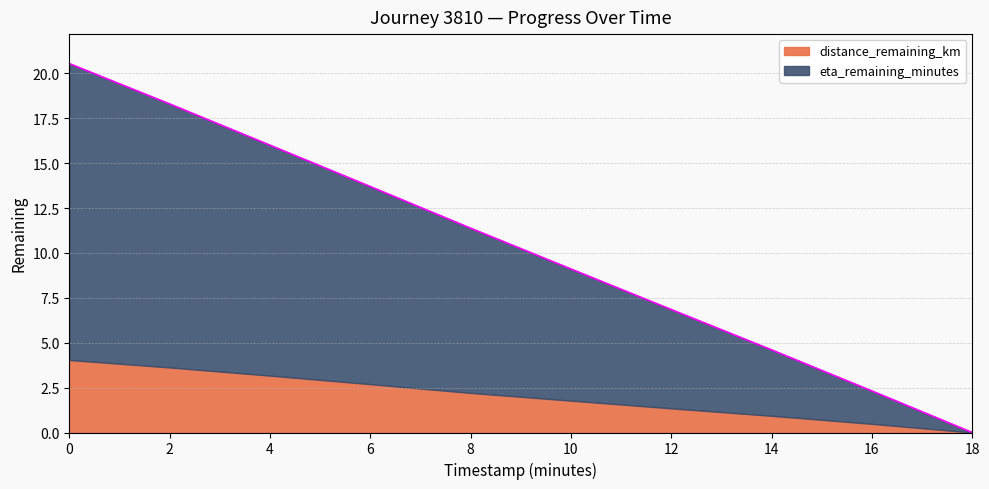

What is the label of the 4th point from the right?

12.0